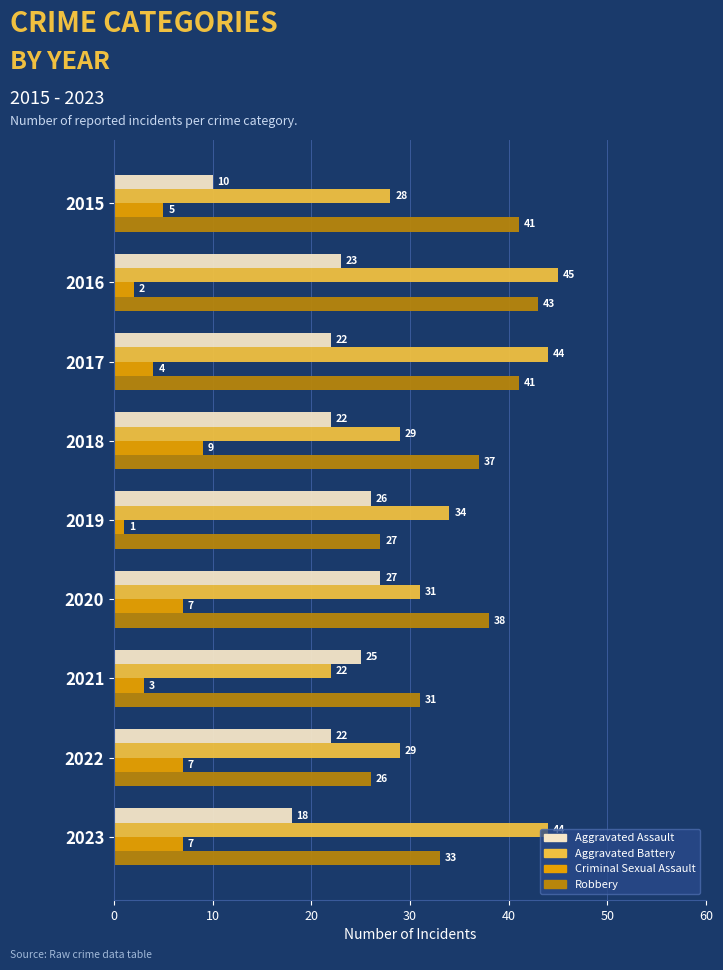

What is the difference between the second highest and minimum values in the Aggravated Battery series?

22